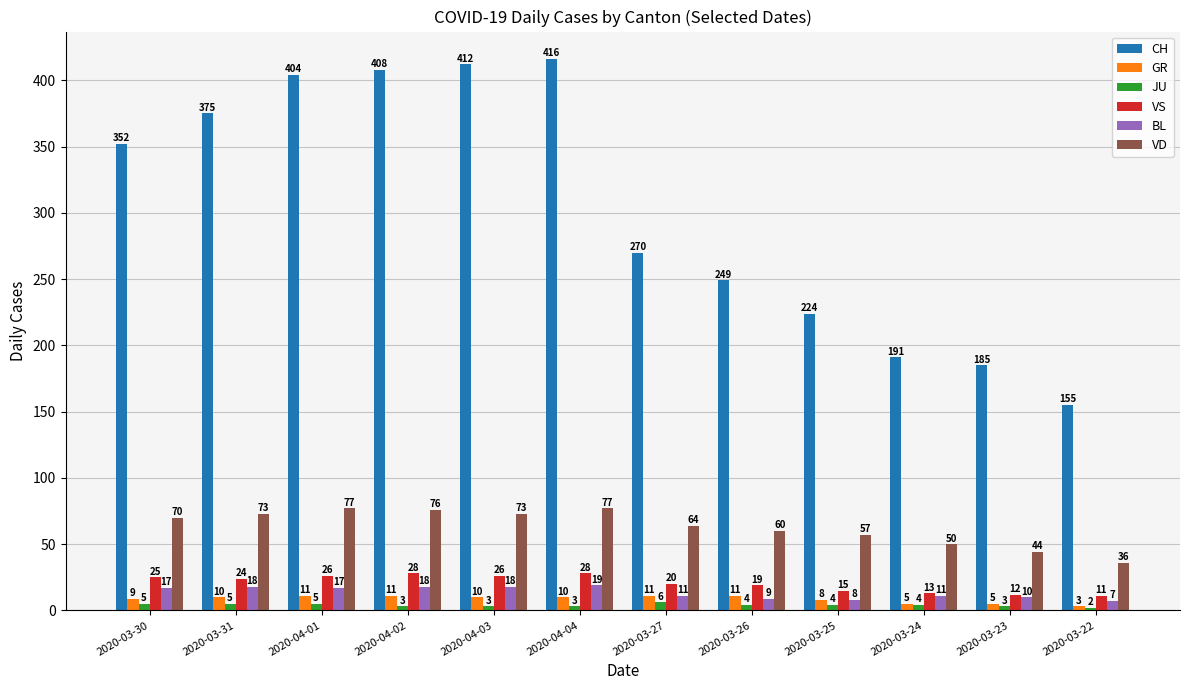

Reading right to left, transcribe all the data shown in this chart.

CH: 155	185	191	224	249	270	416	412	408	404	375	352
GR: 3	5	5	8	11	11	10	10	11	11	10	9
JU: 2	3	4	4	4	6	3	3	3	5	5	5
VS: 11	12	13	15	19	20	28	26	28	26	24	25
BL: 7	10	11	8	9	11	19	18	18	17	18	17
VD: 36	44	50	57	60	64	77	73	76	77	73	70